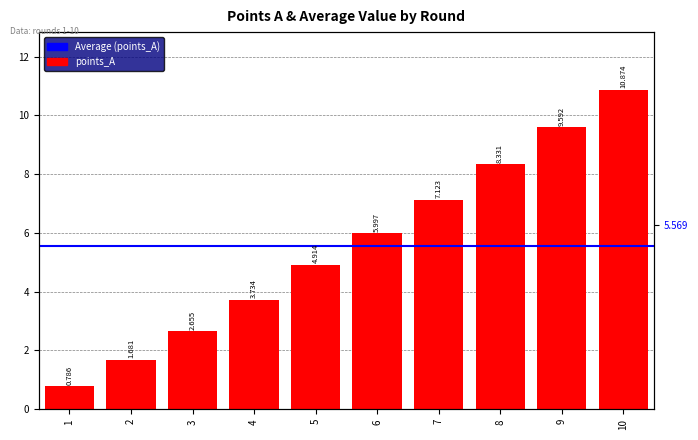

At which label does the data first exceed 5?

6